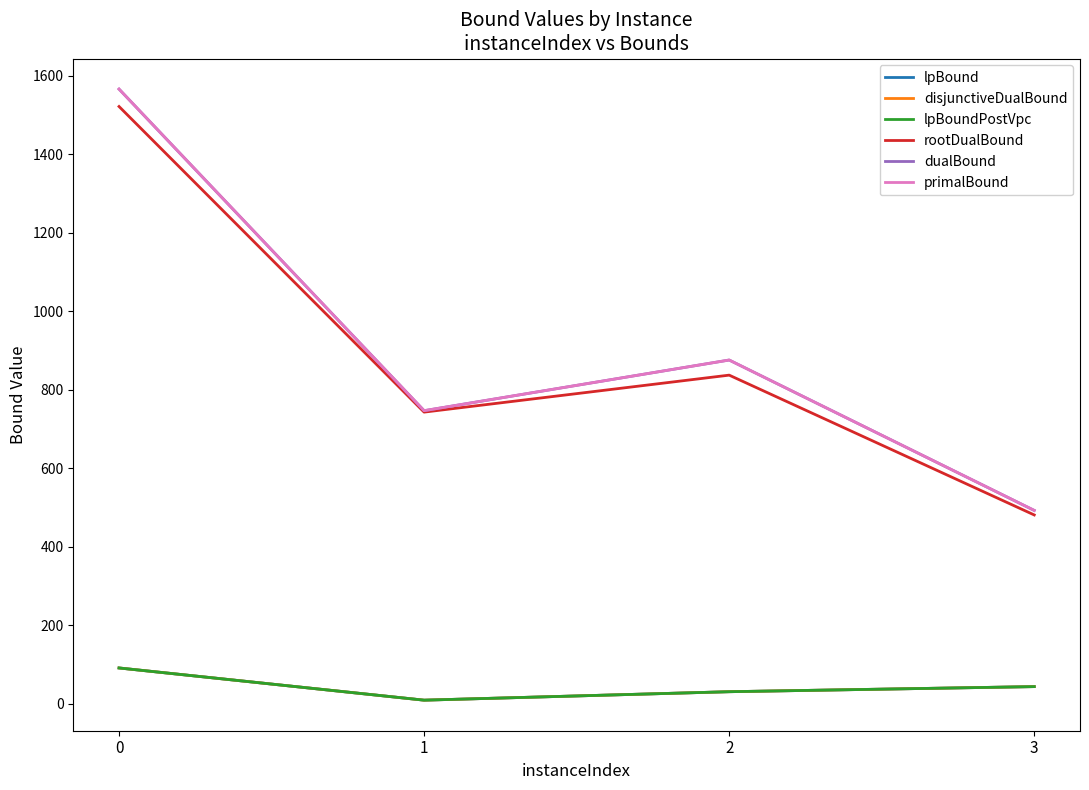

How many lines are shown in the chart?

6